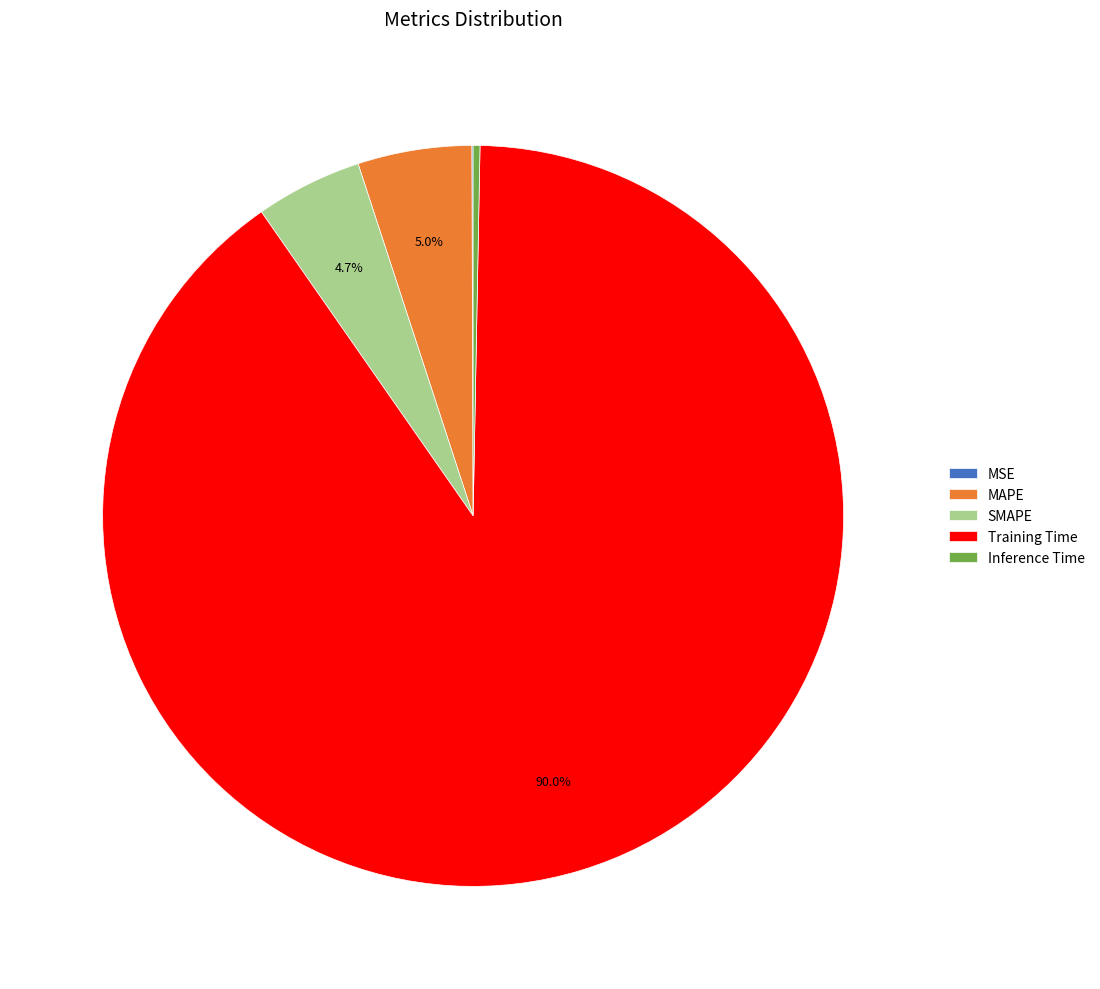

To the nearest percent, what is the difference between the MAPE and Training Time slice percentages?

85%